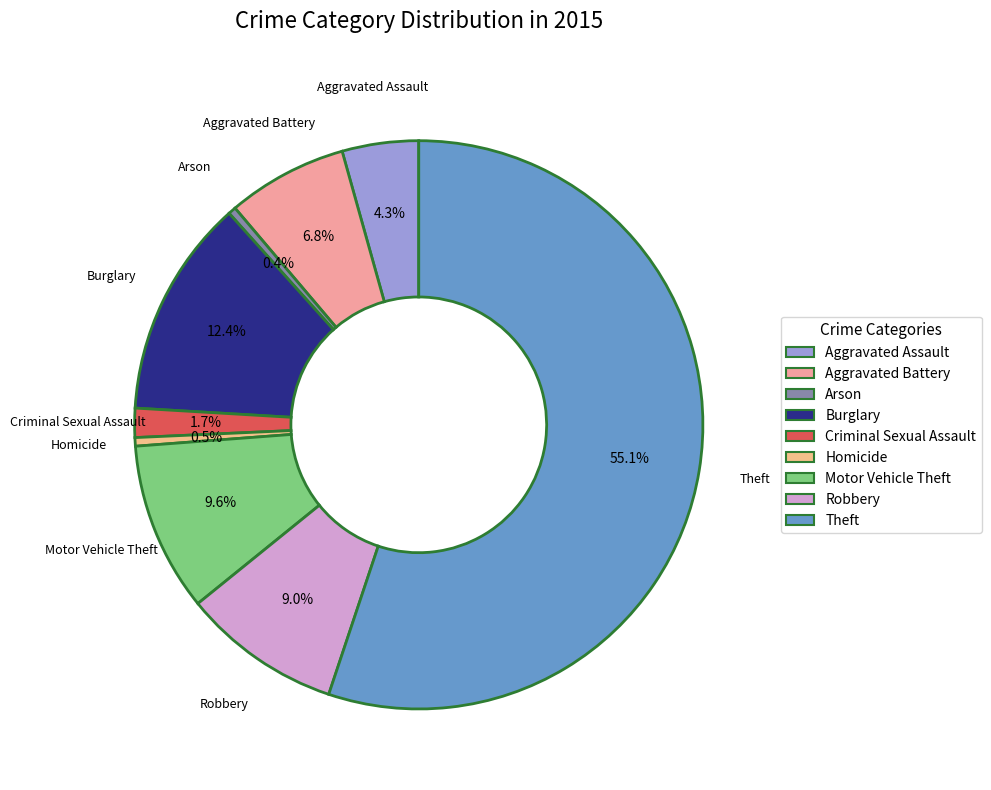

Does any single category account for the majority?

Yes